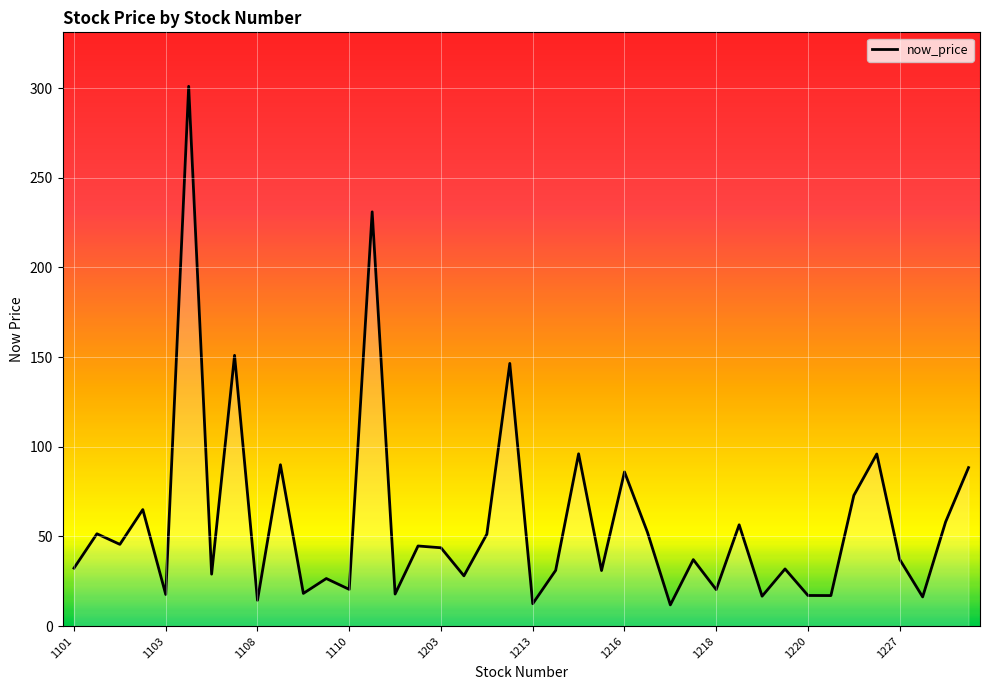

What is the maximum value shown in the chart?

301.0